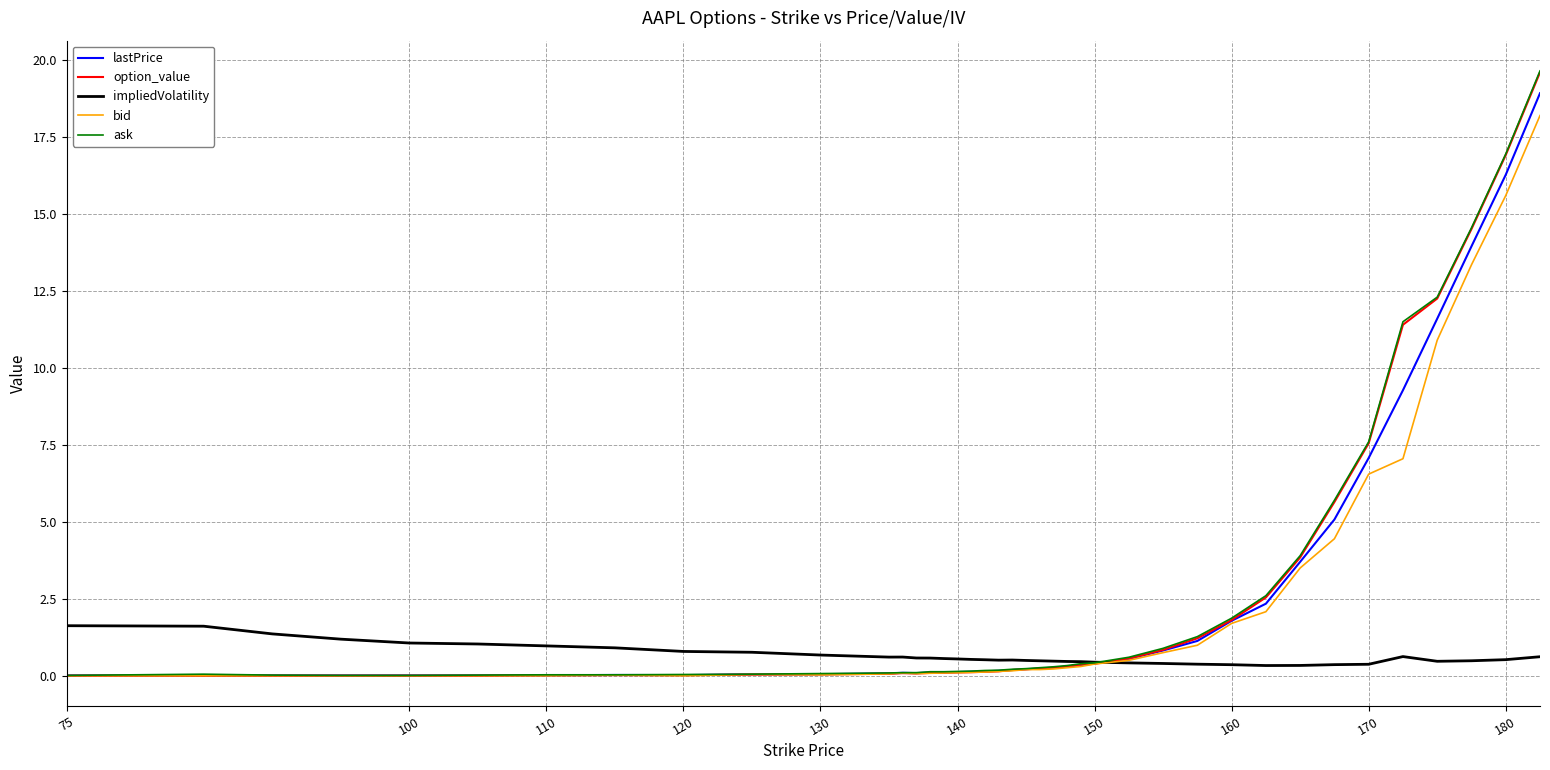

What is the maximum value for lastPrice?

18.9